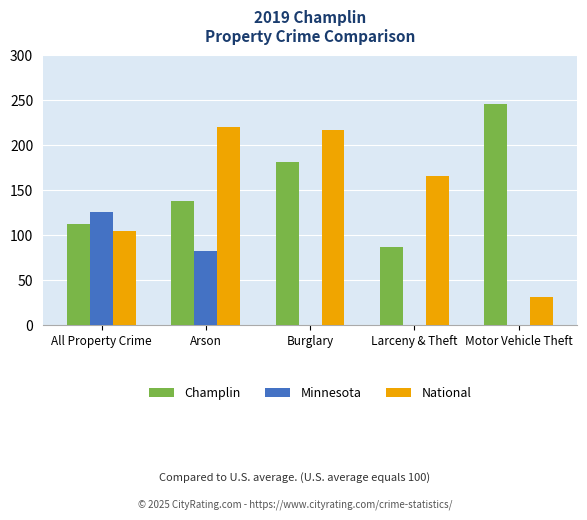

What is the spread (max minus min) of values at Larceny & Theft?

165